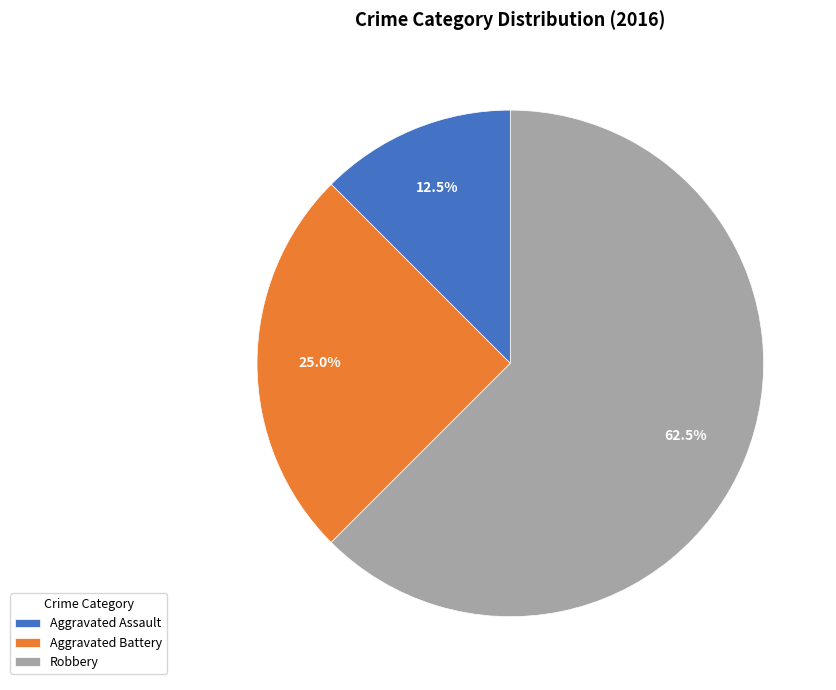

Rank the categories by value from highest to lowest.

Robbery, Aggravated Battery, Aggravated Assault